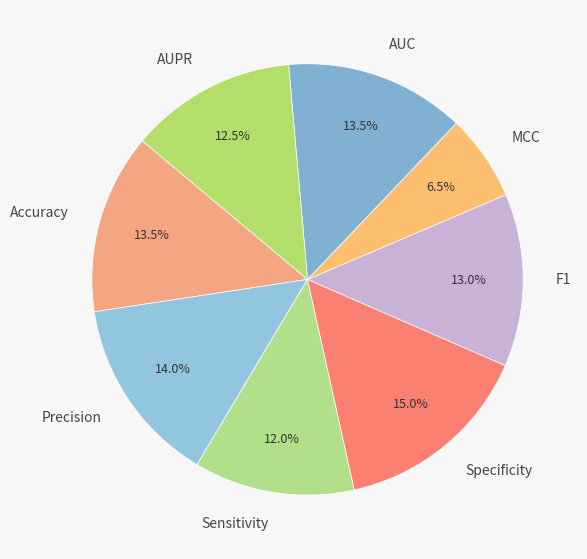

What percentage is NOT represented by Accuracy?

86.5%